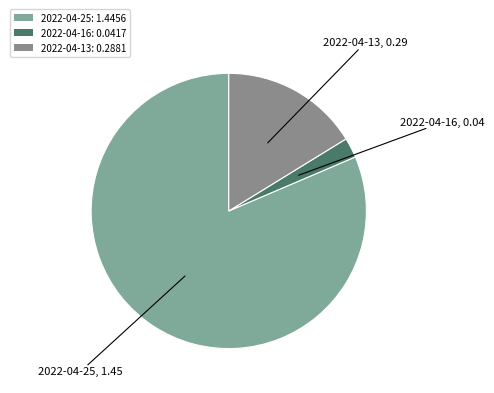

What percentage is the 2022-04-16 slice, to the nearest percent?

2%